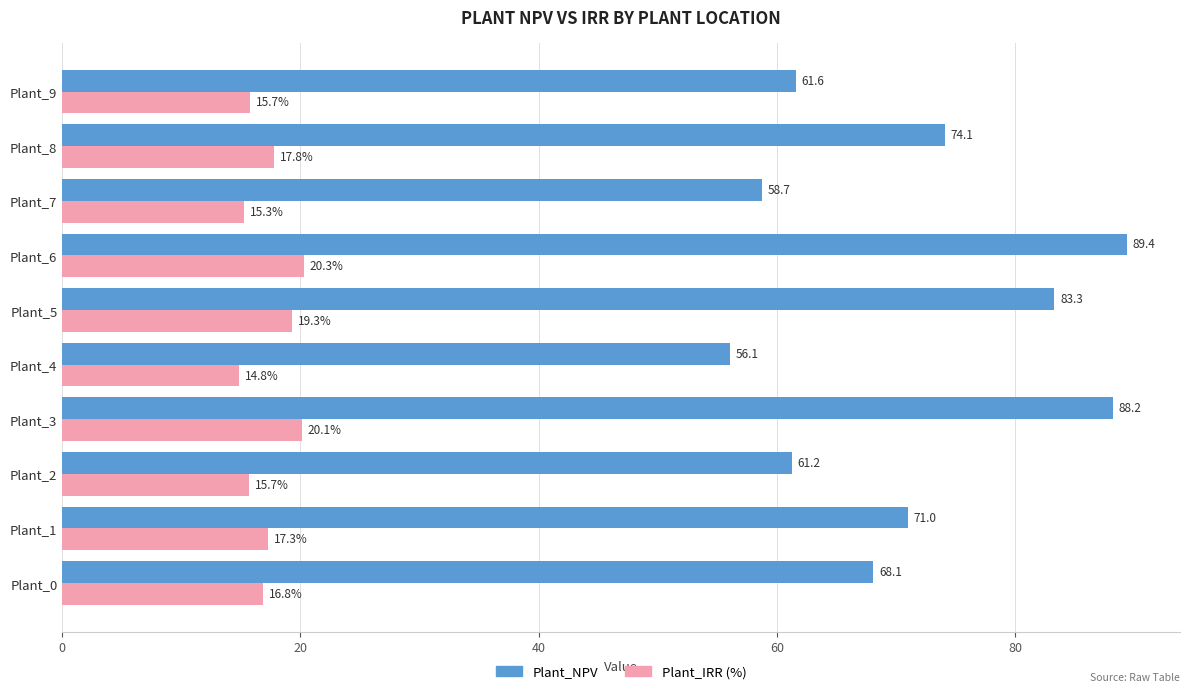

Where is Plant_NPV nearest to the value 72?

Plant_1